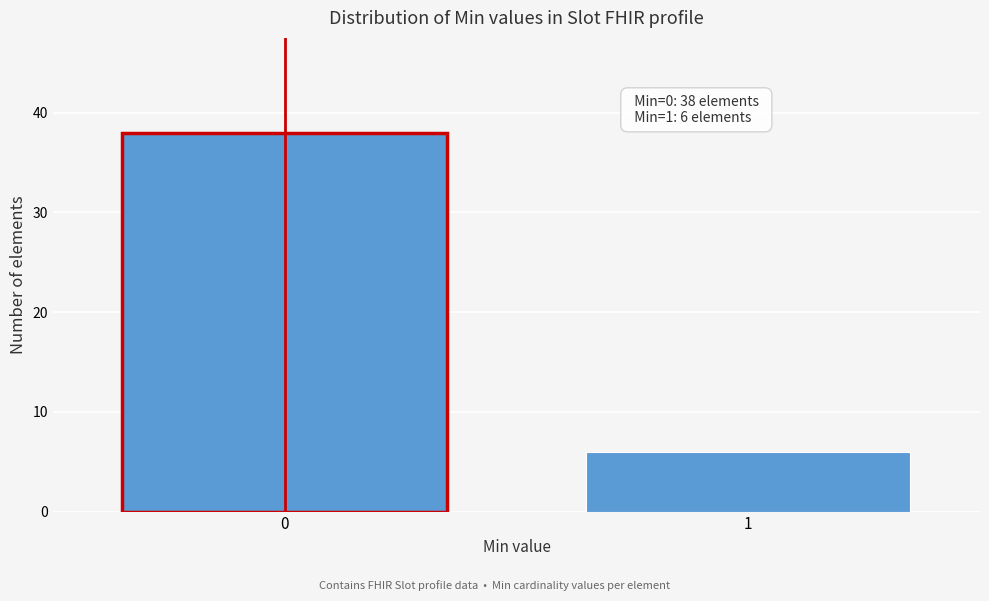

Reading left to right, extract all data points from this chart.

0=38	1=6